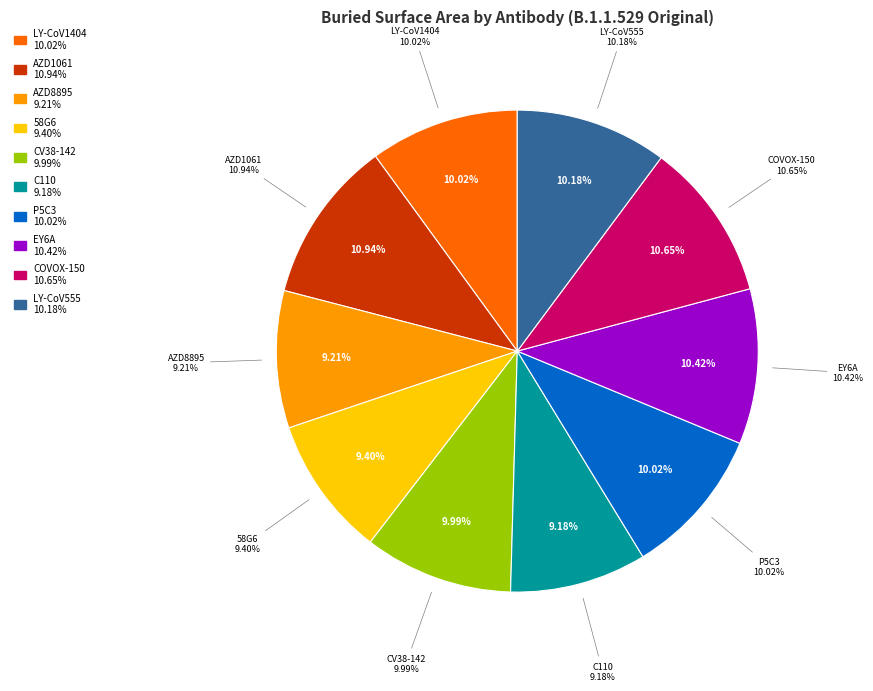

Is there a majority slice in this chart?

No